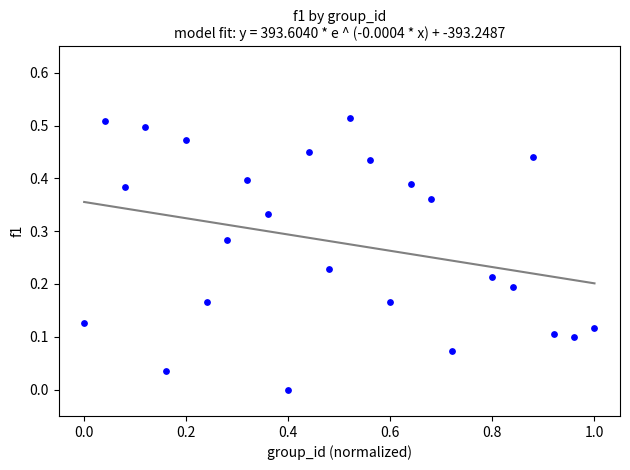

What is the range of X values (max minus min)?

1.0